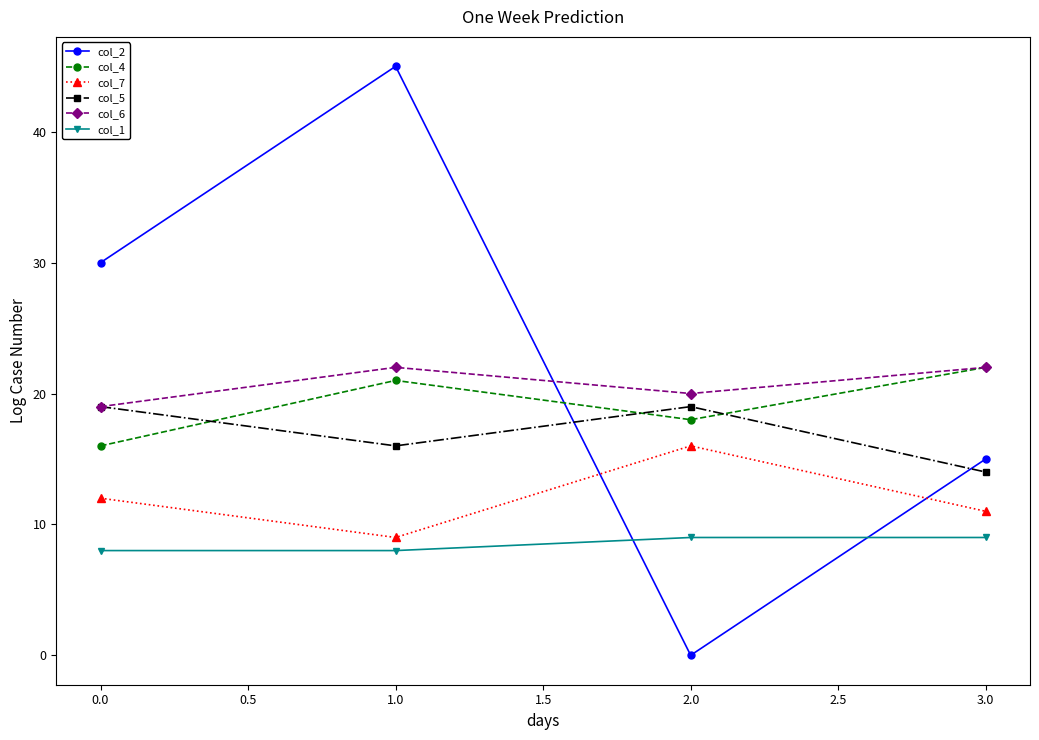

What are all the series names shown in the legend?

col_2, col_4, col_7, col_5, col_6, col_1